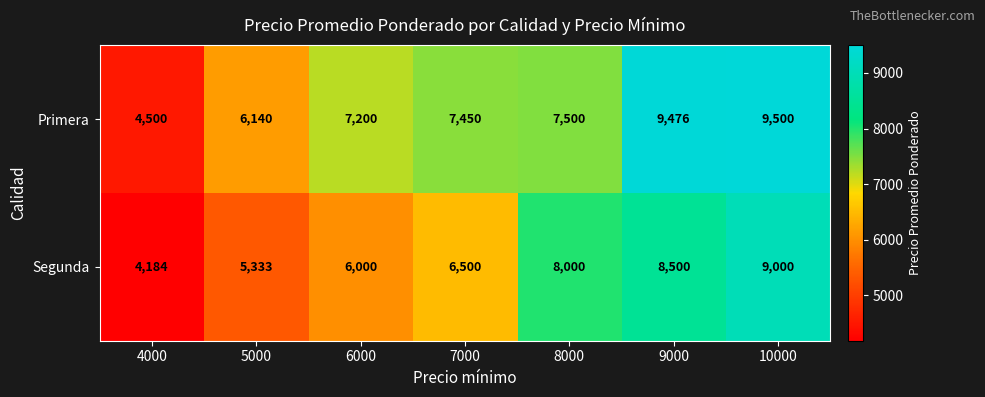

Which category has the highest value in the Segunda series?

10000